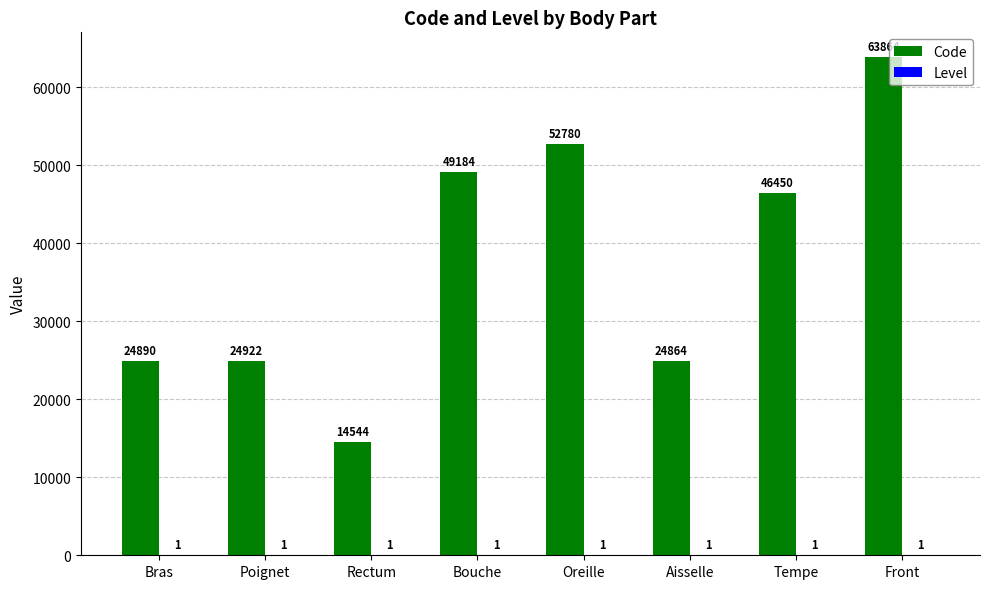

What is the sum of the Code values at Front and Rectum?

78408